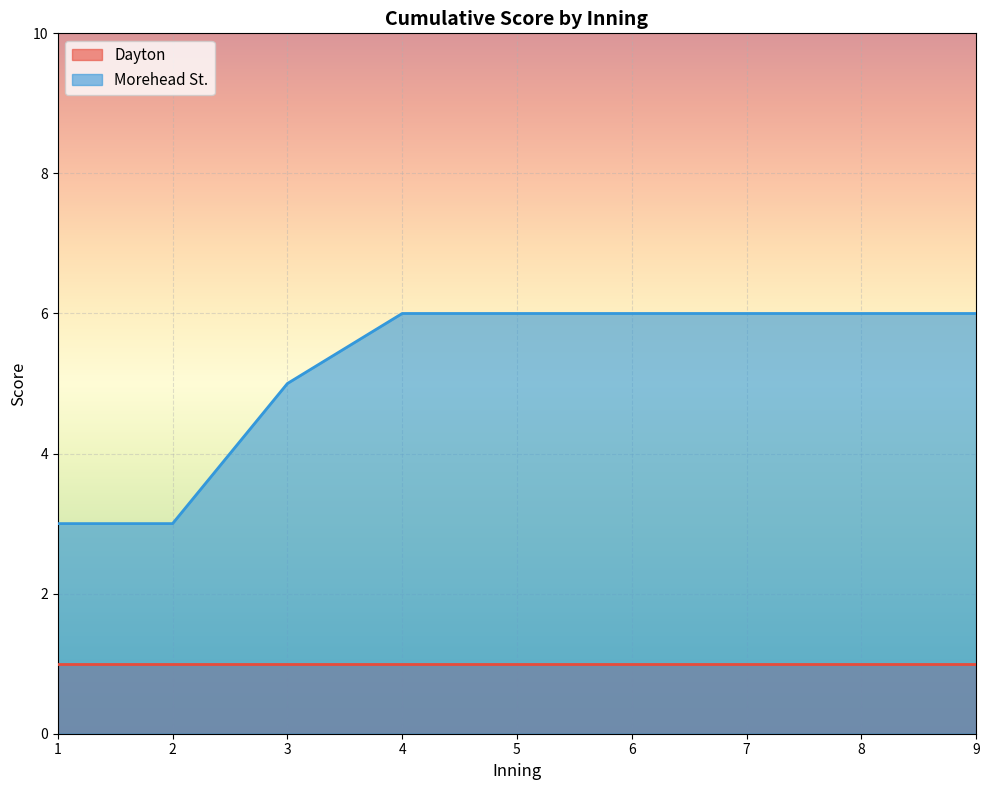

At which label is the value closest to 4?

1